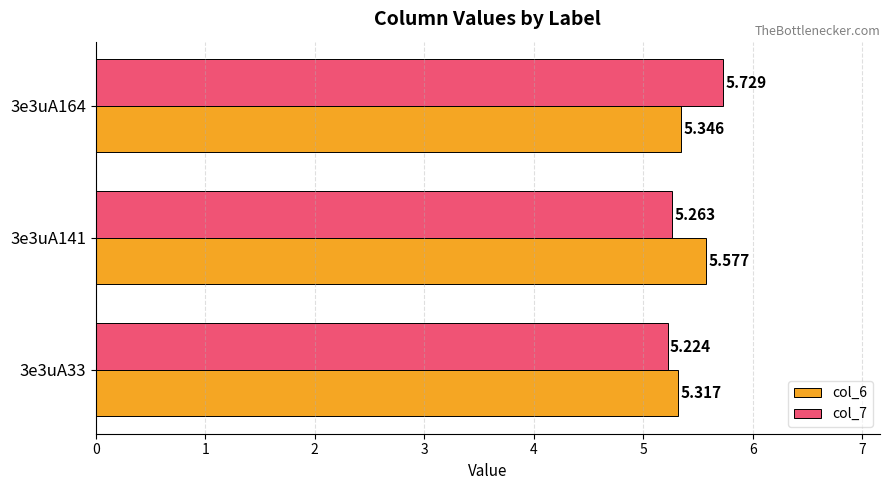

Is the value of col_6 at 3e3uA141 greater than the value of col_7 at 3e3uA164?

No